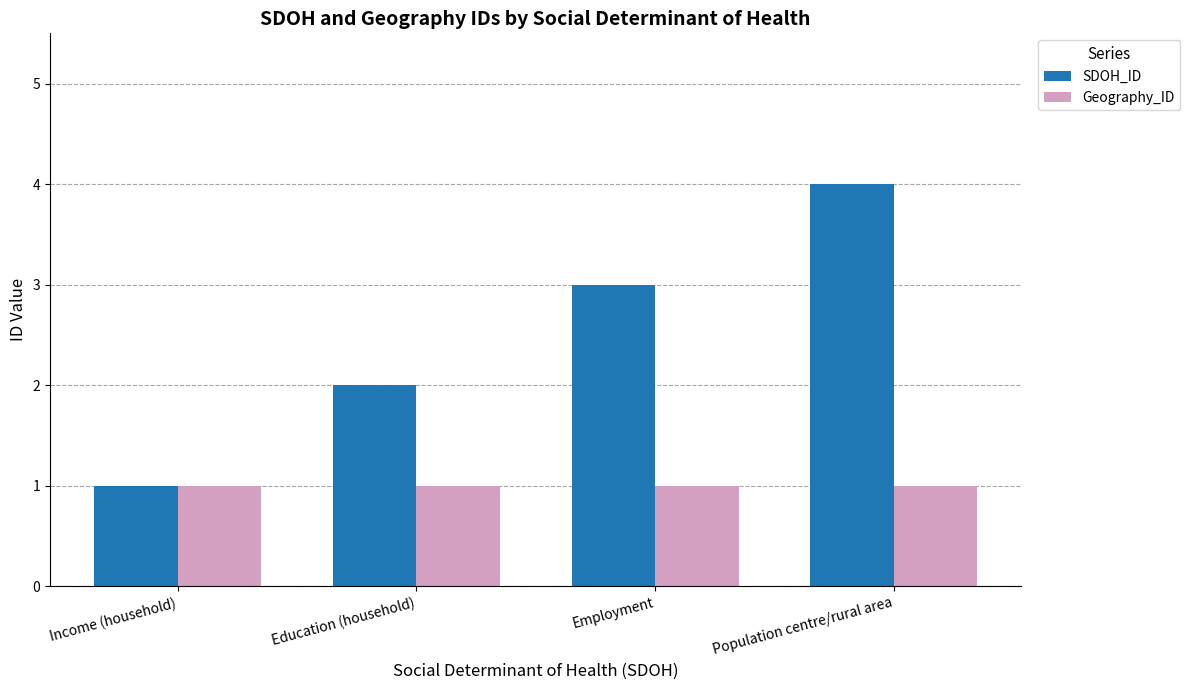

List the series in order of their overall mean, lowest first.

Geography_ID, SDOH_ID